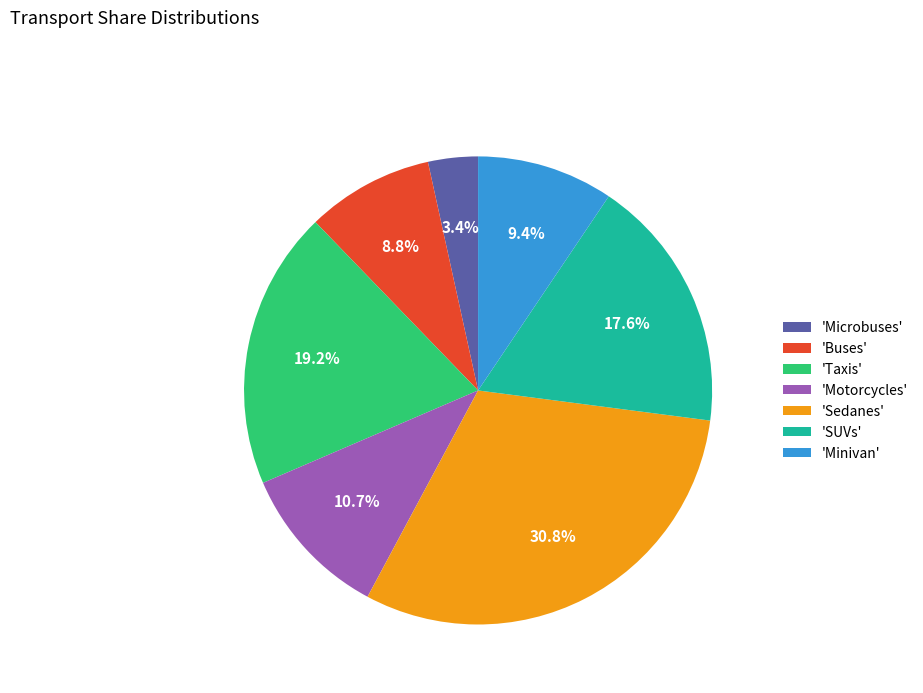

What is the ratio of the value at 'Minivan' to the value at 'Sedanes'?

0.3